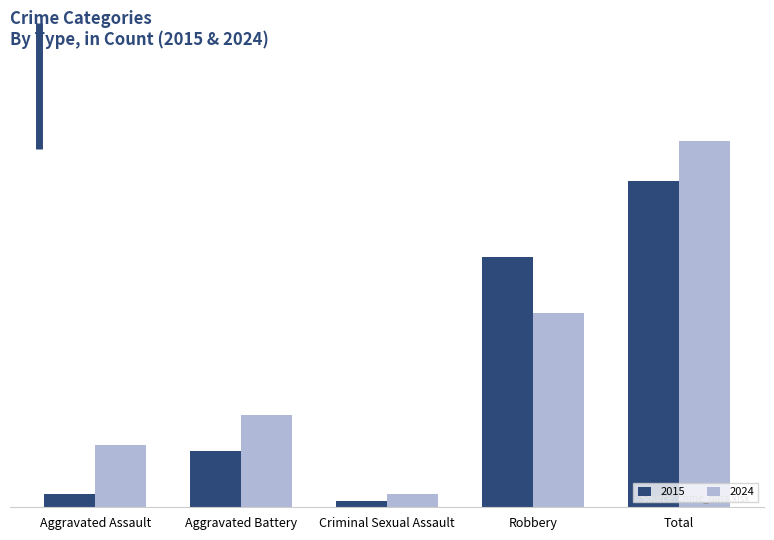

Are the bars grouped side by side (vs. stacked)?

Yes